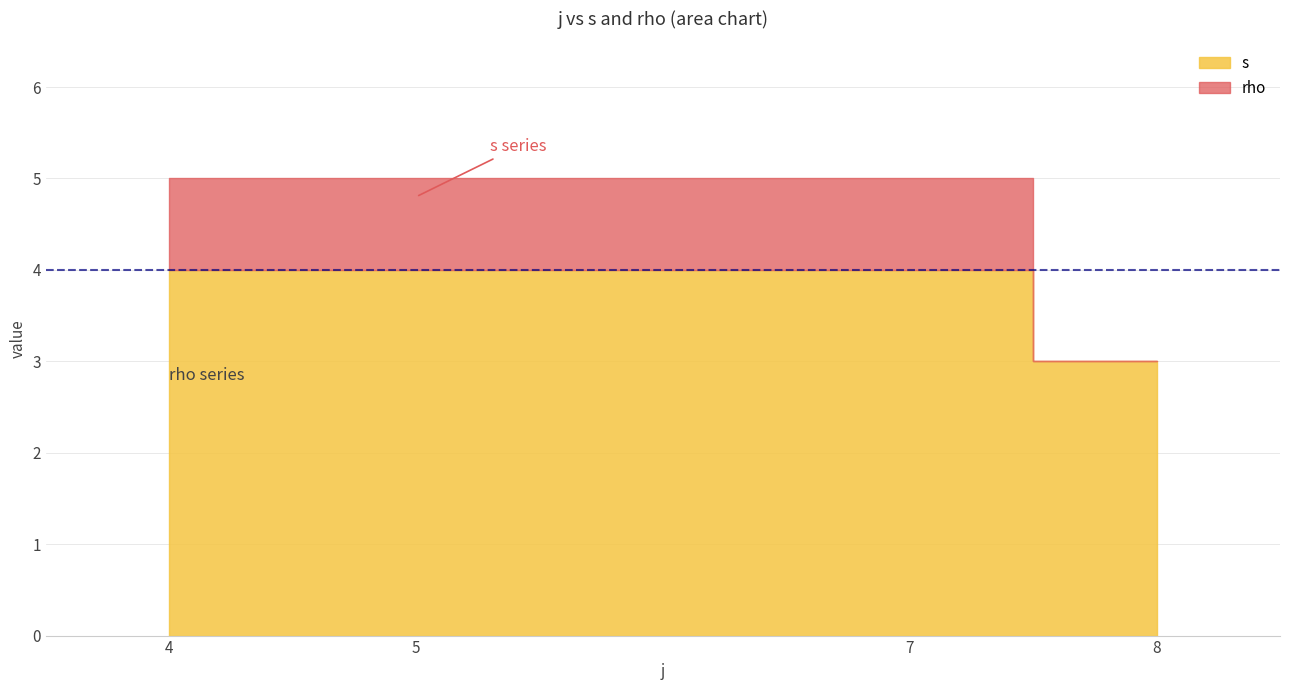

How many lines are shown in the chart?

2